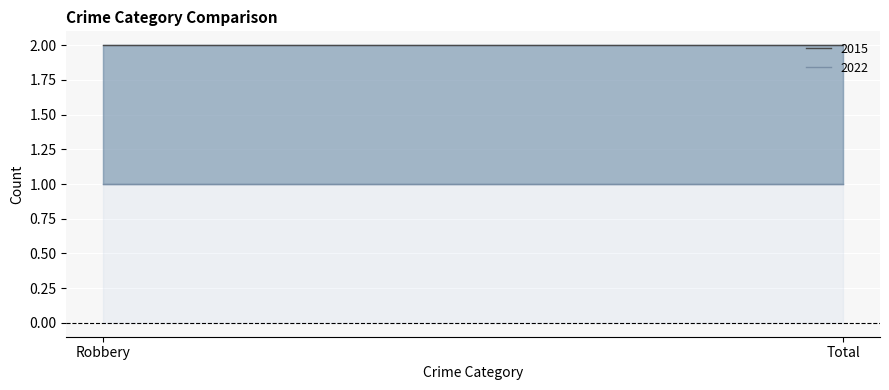

What is the maximum value for 2015?

2